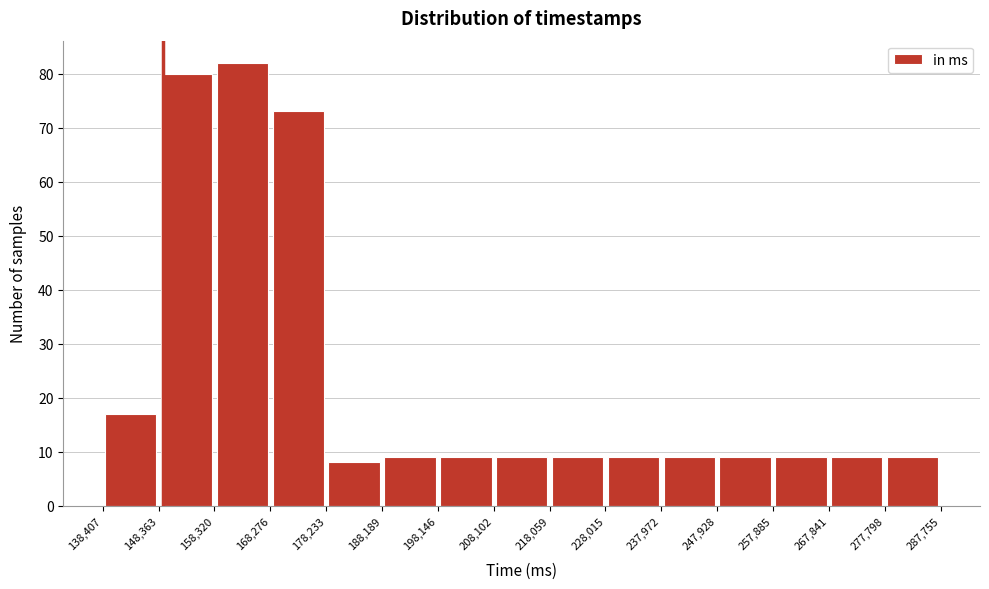

What is the height of the bar covering 208,102 to 218,059 on the x-axis? The values are not printed on the chart, so give them approximately, as read against the axis.

9